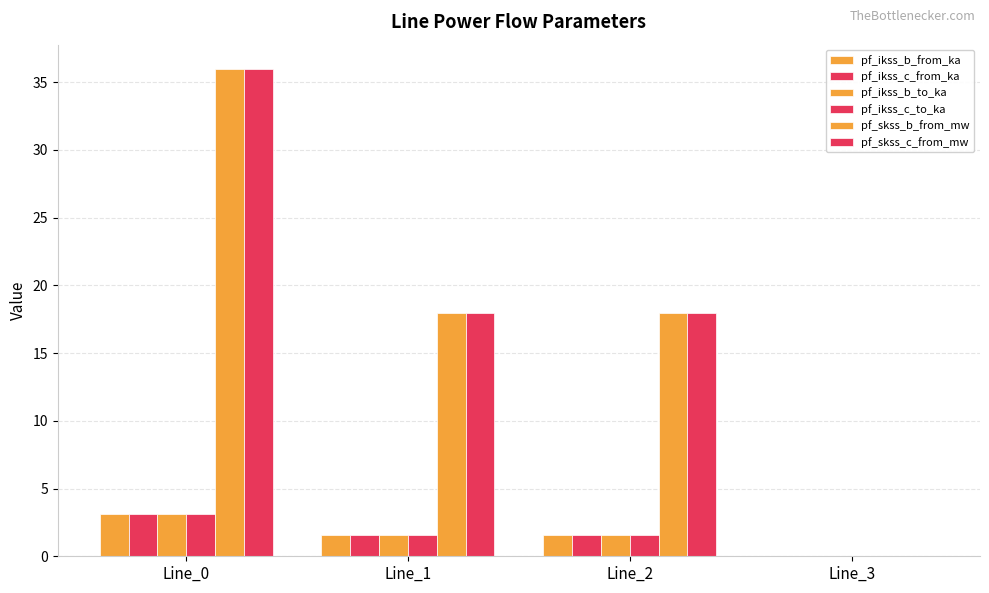

Are the bars horizontal?

No